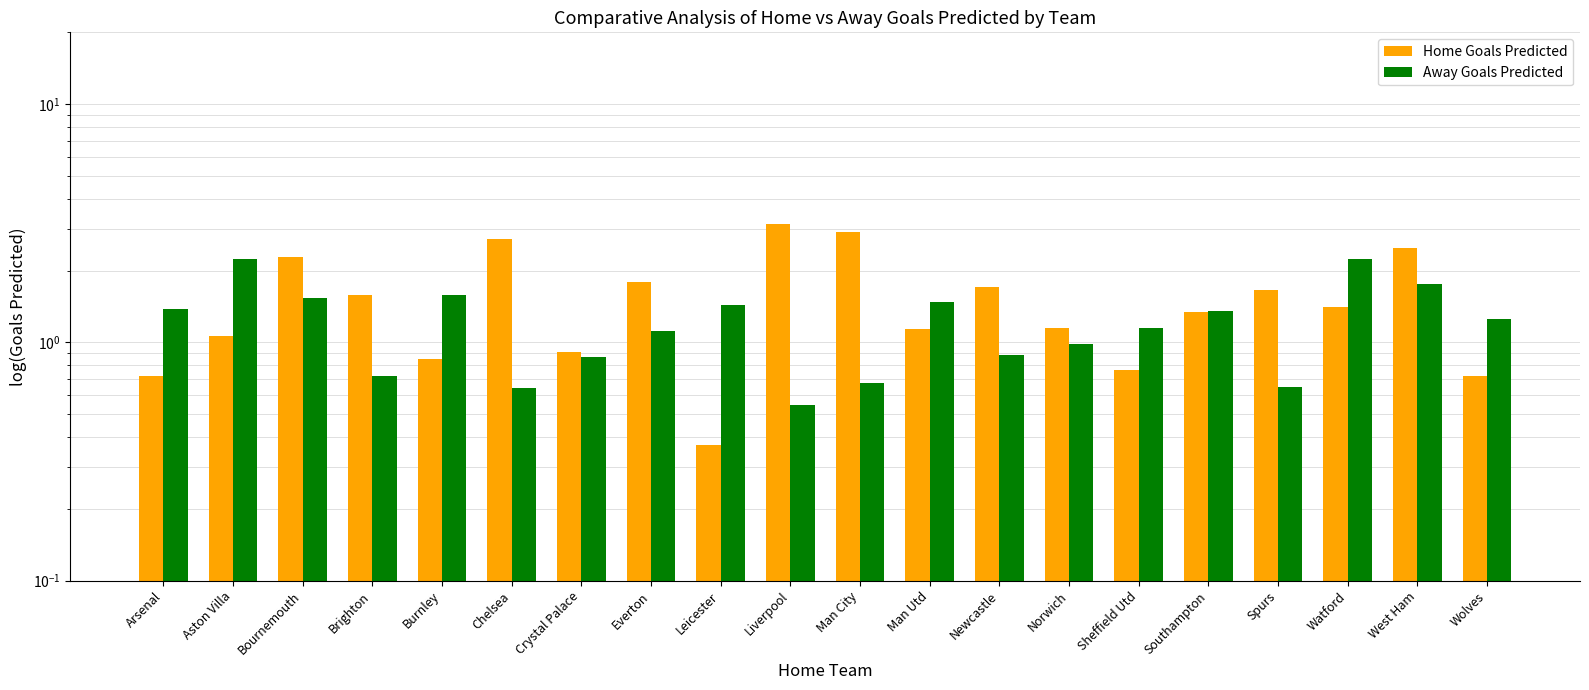

What is the total value across all series at Arsenal?

2.1